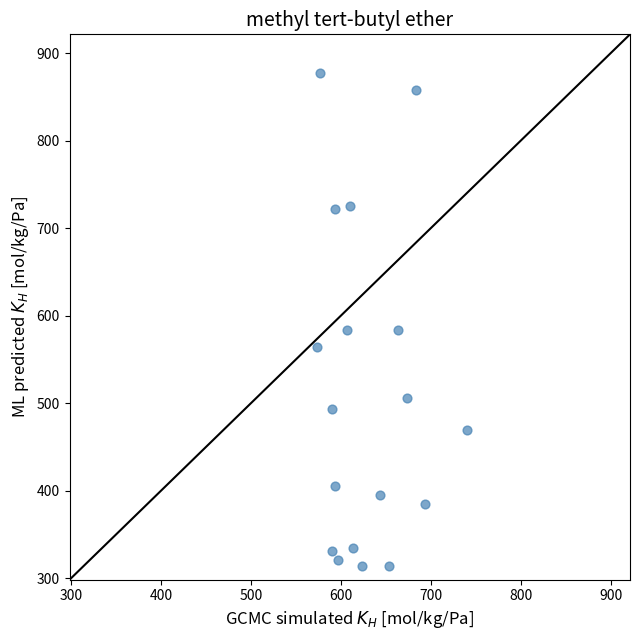

What is the range of X values (max minus min)?

166.7